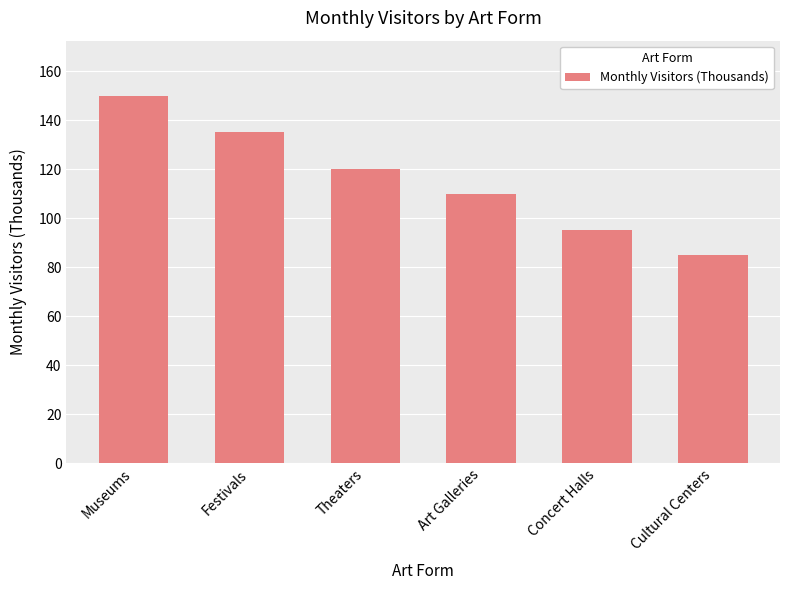

How many data points are less than 120?

3